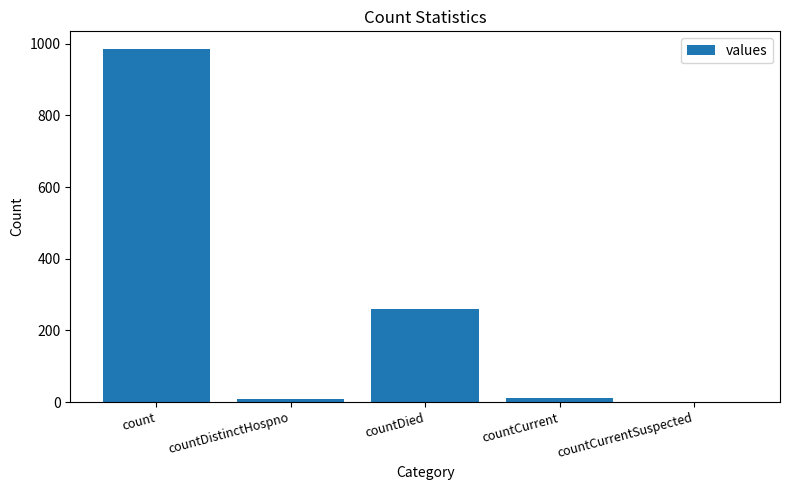

The value at count is 1597. True or false?

False